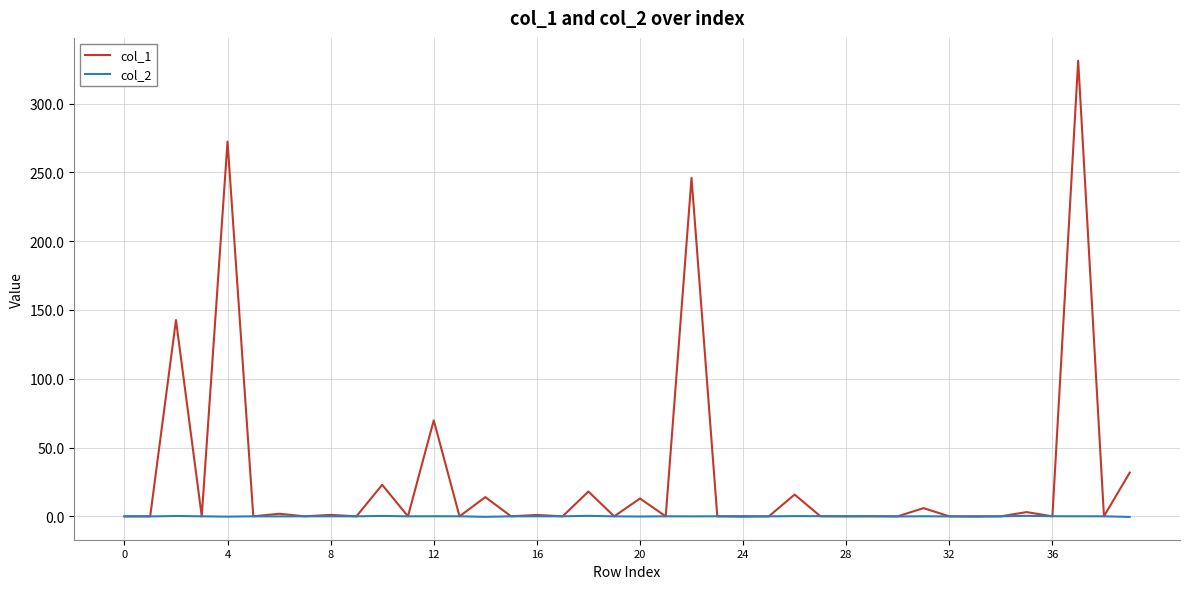

Which series has the largest total across all categories?

col_1